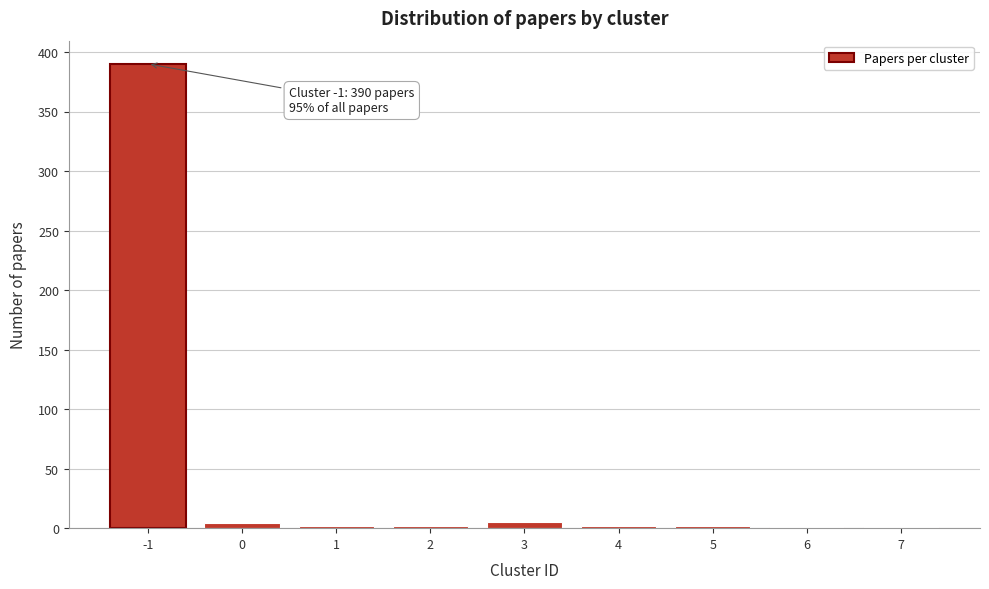

What is the maximum value shown in the chart?

390